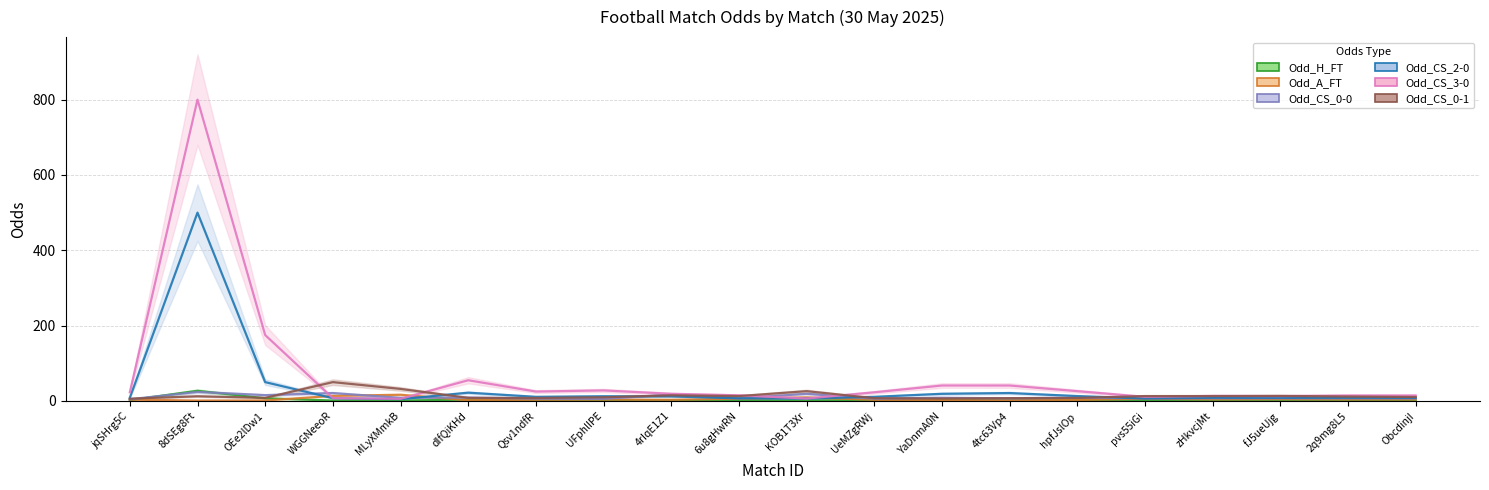

True or false: Odd_H_FT has a value of 3.7 at Qsv1ndfR.

False